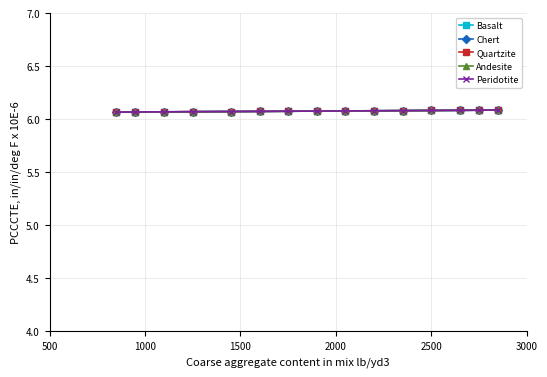

Count the Quartzite values in the range 6 to 7.

15